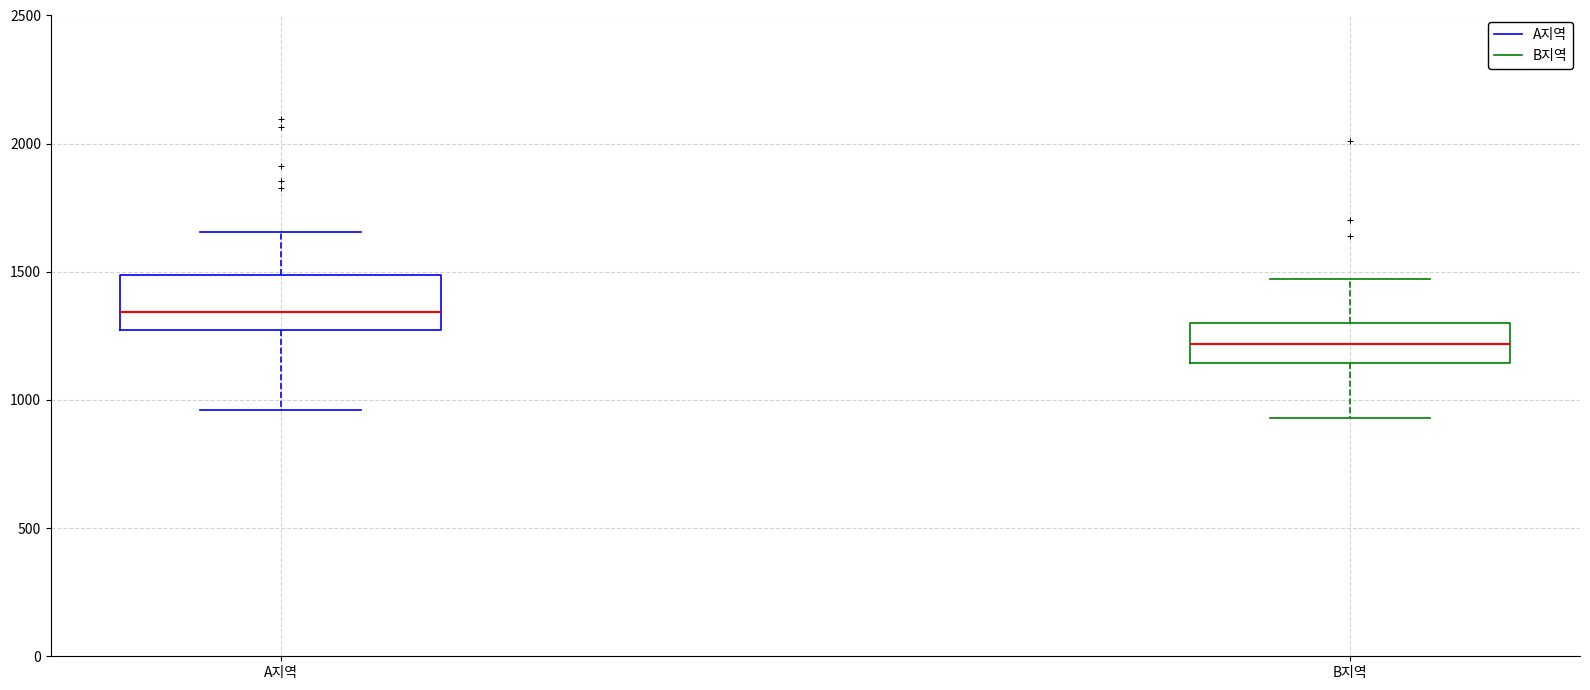

Reading left to right, read every box against the y-axis: the position of its median line, the range the box covers, and the ends of its whiskers. The values are not printed on the chart, so give them approximately, as read against the axis.

A지역: median 1350, box 1250 to 1500, whiskers 950 to 1650
B지역: median 1200, box 1150 to 1300, whiskers 950 to 1450